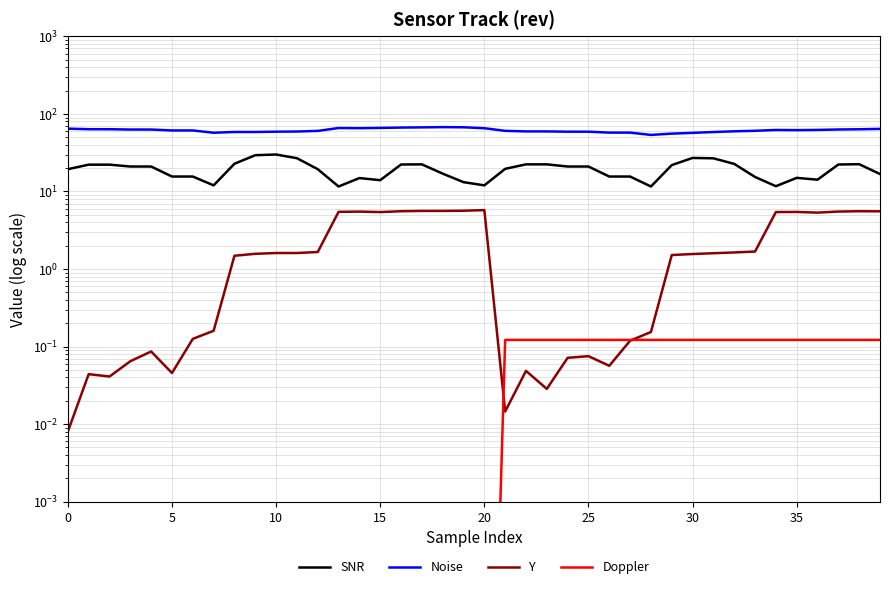

Which category has the highest value in the SNR series?

10